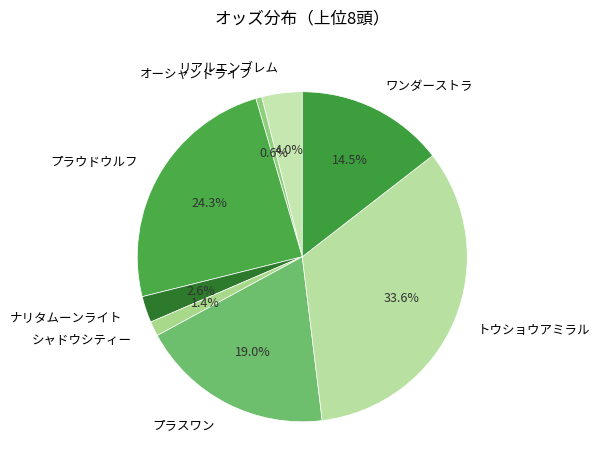

Count the number of slices in the pie.

8